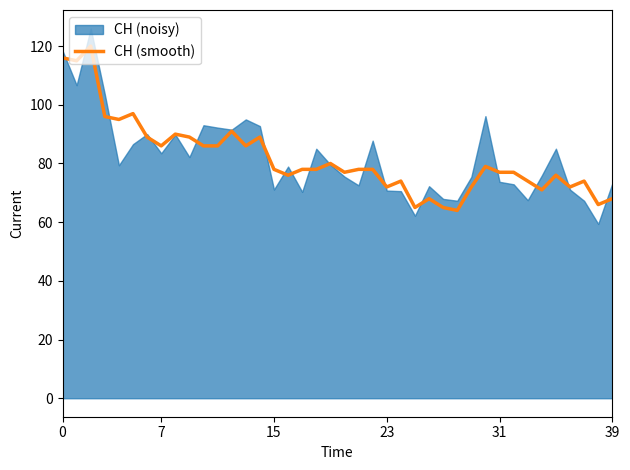

What is the lowest value of the CH (smooth) series?

64